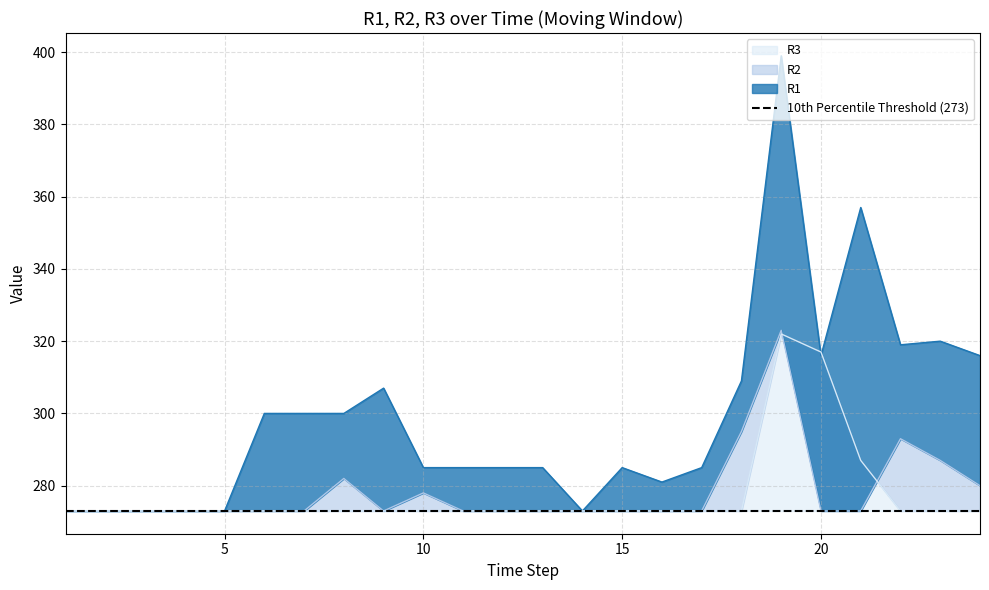

Which has a higher value, 19 or 3?

19